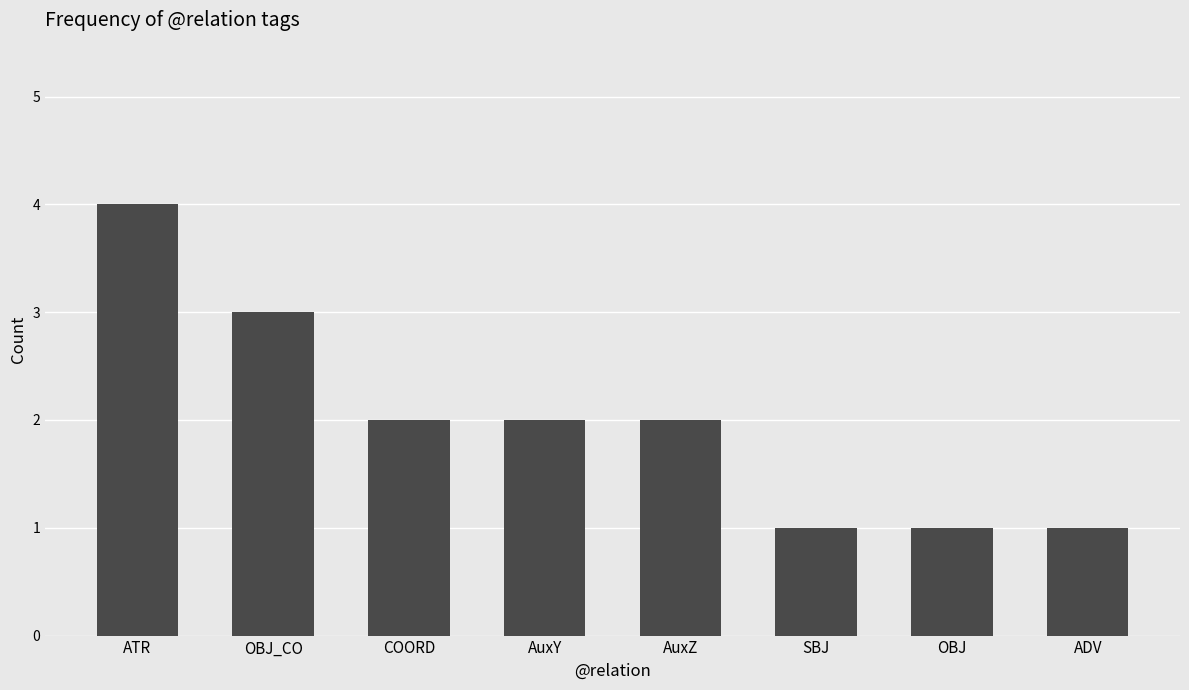

Which category has the highest value across all series?

ATR